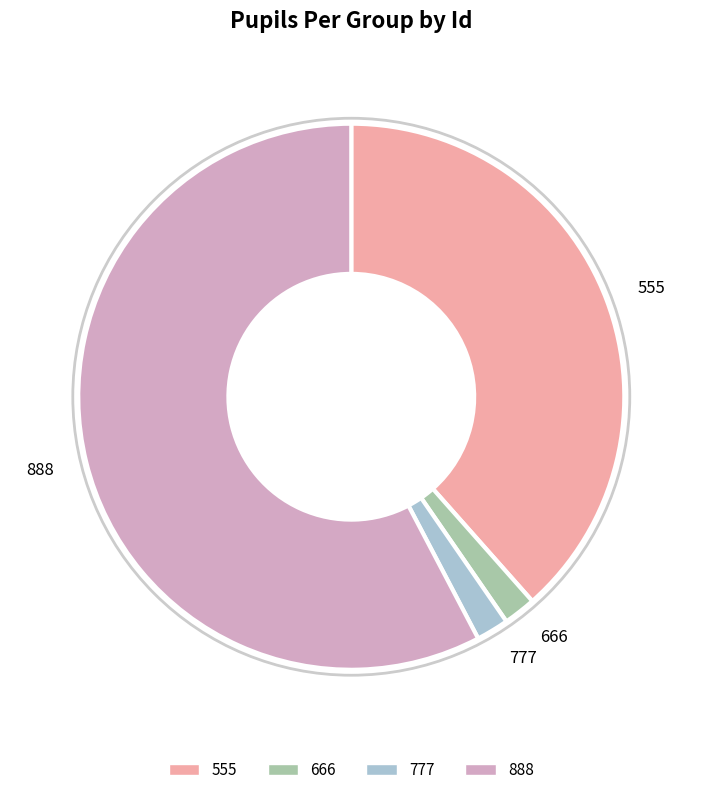

Which slice is the largest?

888